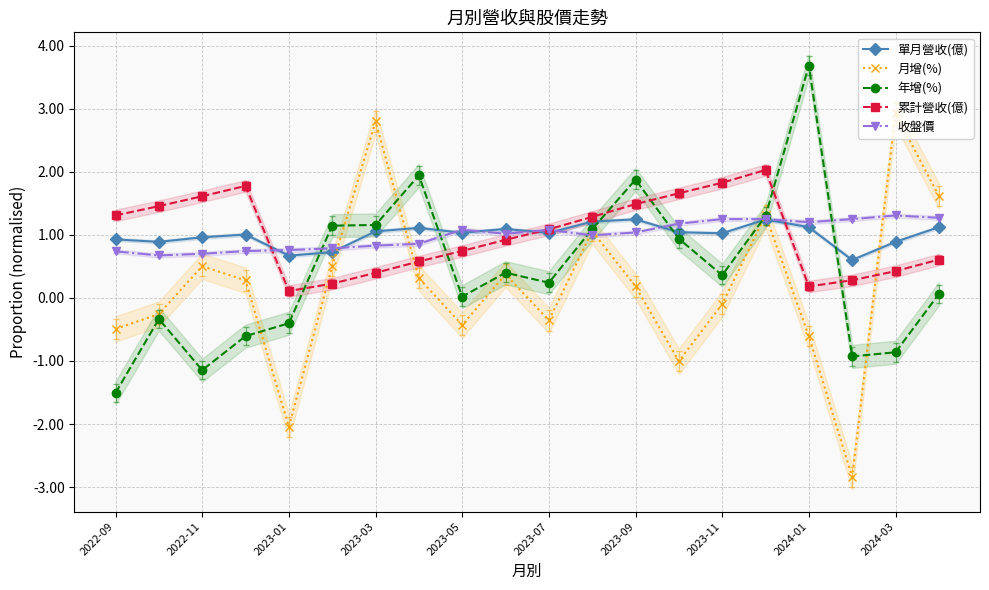

Reading left to right, extract all data points from this chart.

單月營收(億): 0.9	0.9	1.0	1.0	0.7	0.7	1.1	1.1	1.0	1.1	1.0	1.2	1.2	1.0	1.0	1.2	1.1	0.6	0.9	1.1
月增(%): -0.5	-0.3	0.5	0.3	-2.0	0.5	2.8	0.3	-0.4	0.4	-0.4	1.1	0.2	-1.0	-0.1	1.3	-0.6	-2.8	2.9	1.6
年增(%): -1.5	-0.3	-1.1	-0.6	-0.4	1.1	1.2	1.9	0.0	0.4	0.2	1.1	1.9	0.9	0.4	1.3	3.7	-0.9	-0.9	0.1
累計營收(億): 1.3	1.5	1.6	1.8	0.1	0.2	0.4	0.6	0.7	0.9	1.1	1.3	1.5	1.7	1.8	2.0	0.2	0.3	0.4	0.6
收盤價: 0.7	0.7	0.7	0.7	0.8	0.8	0.8	0.9	1.1	1.0	1.1	1.0	1.0	1.2	1.2	1.2	1.2	1.2	1.3	1.3